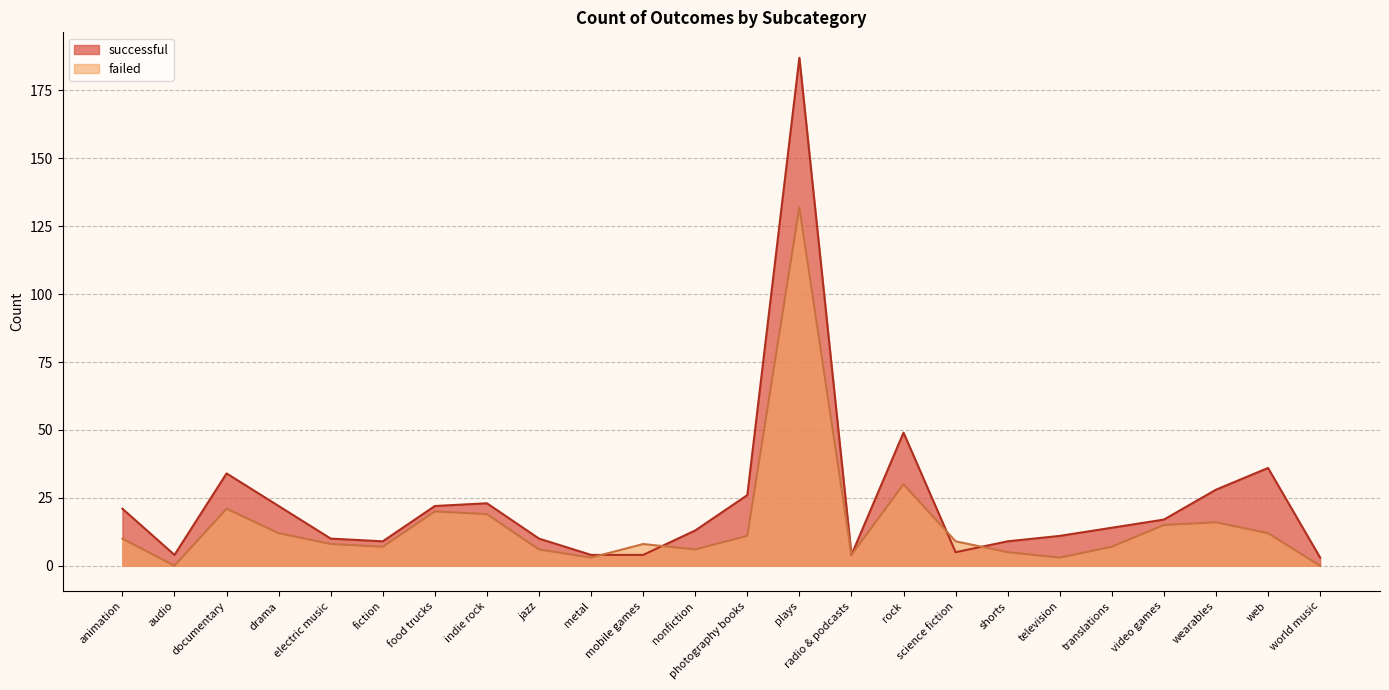

What position from the left is food trucks?

7